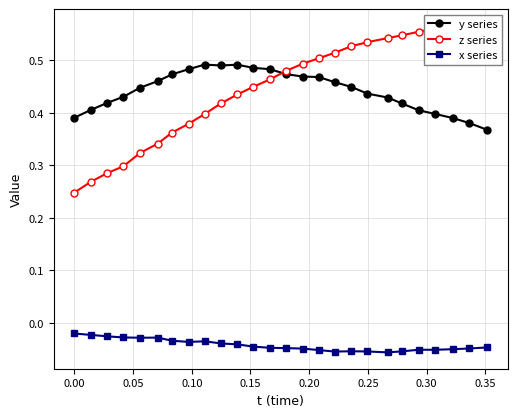

True or false: y series has more than 0 interior local peaks.

True